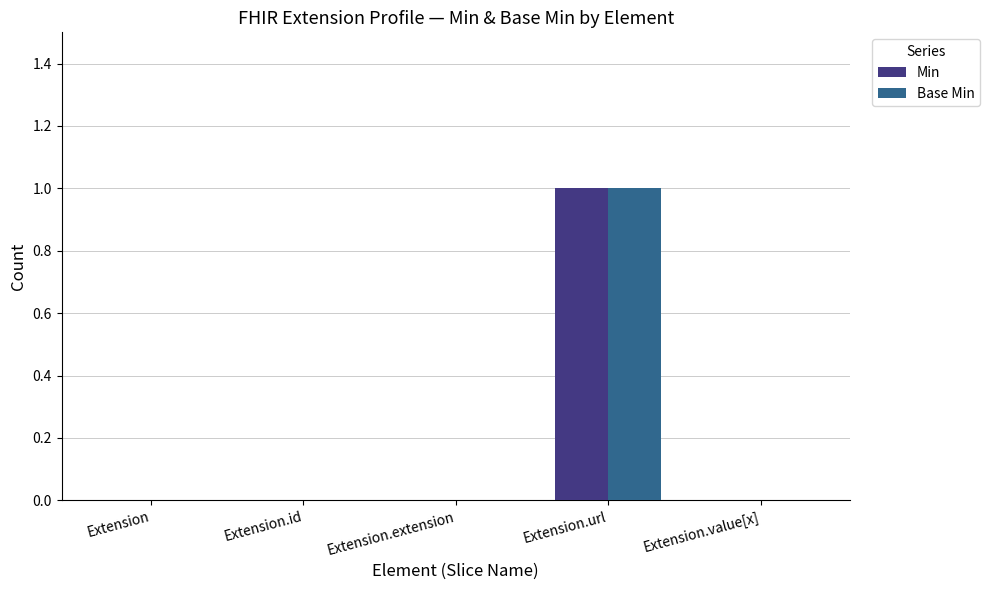

Which category has the highest value in the Min series?

Extension.url